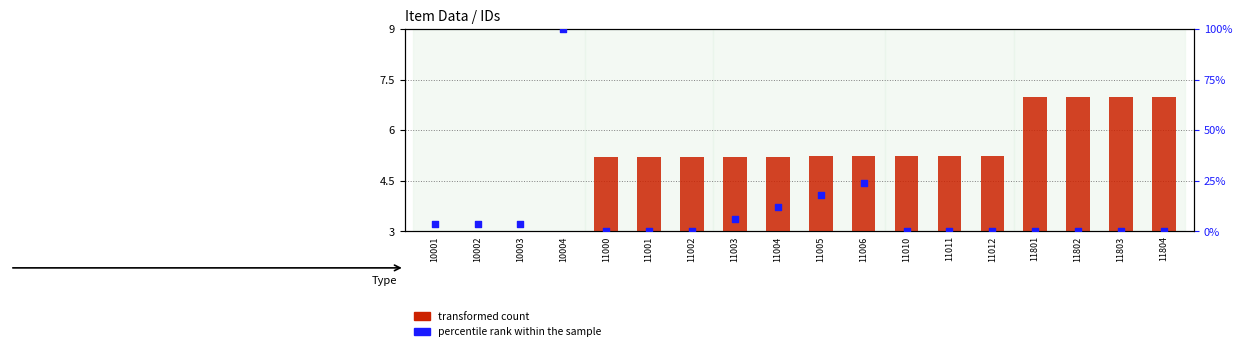

Which series has the largest total across all categories?

percentile rank within the sample